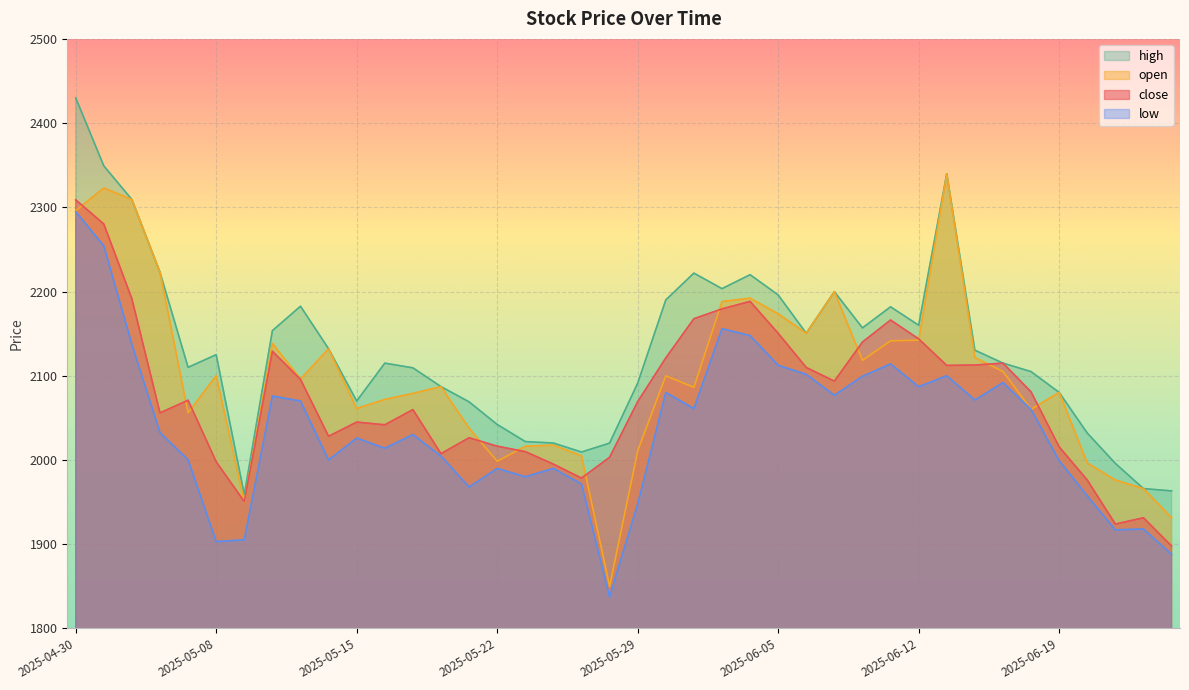

Between 2025-05-06 and 2025-06-10, which is larger?

2025-06-10